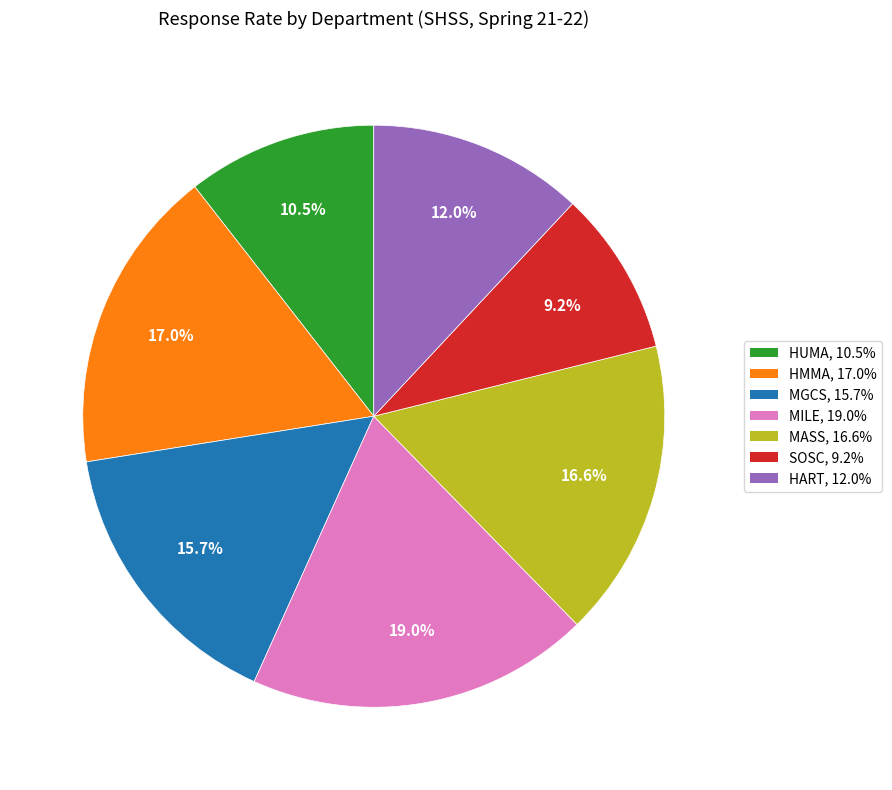

Is it true that MILE is 12% of the pie?

False